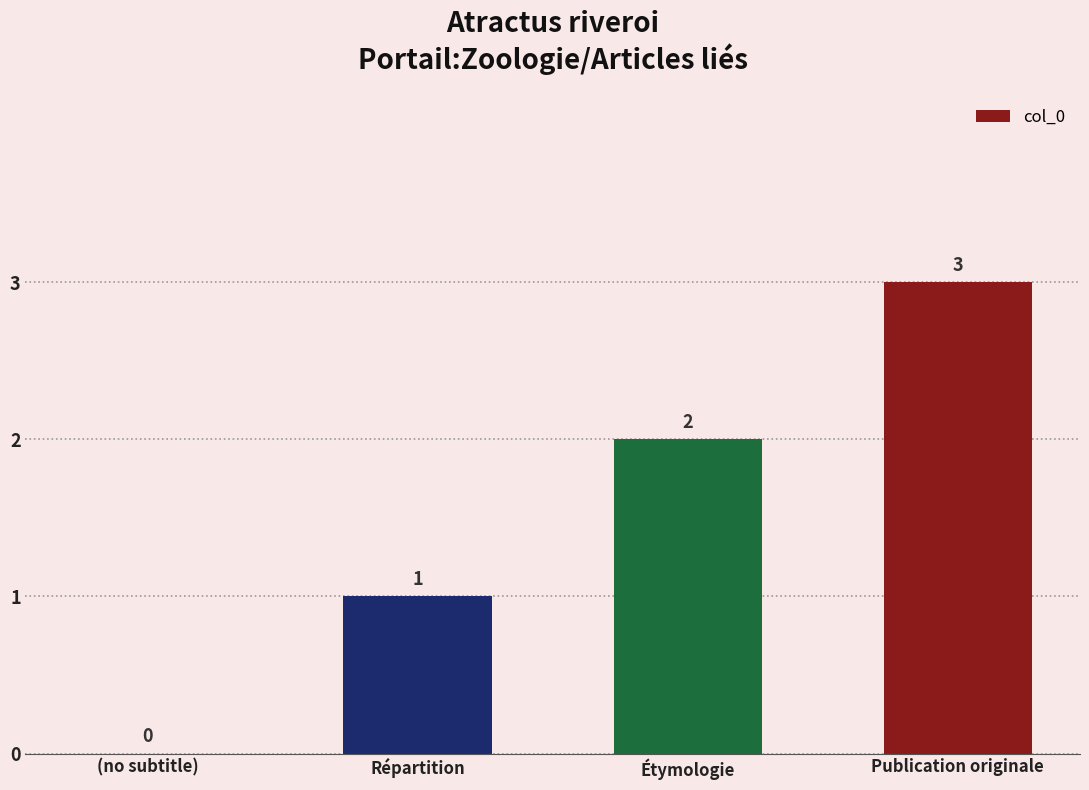

What is the greatest value displayed?

3